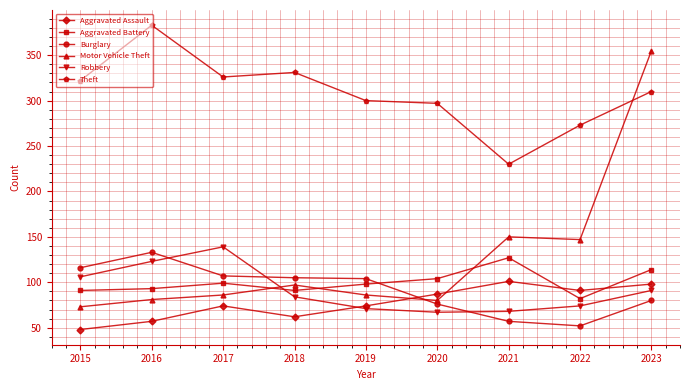

At which category does the chart reach its minimum across all series?

2015